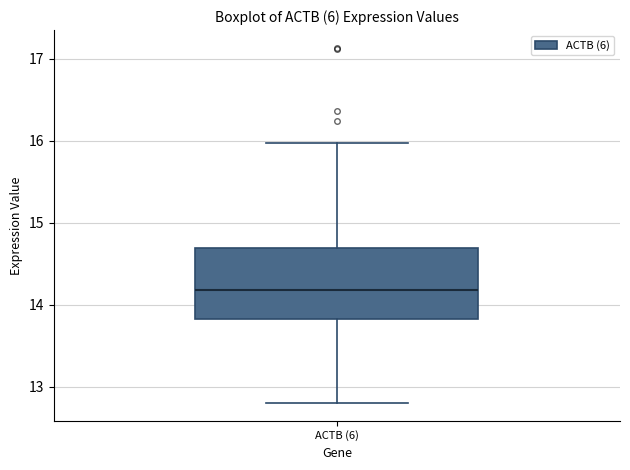

Where is the upper edge of the box for ACTB (6) on the y-axis? The values are not printed on the chart, so give them approximately, as read against the axis.

14.7